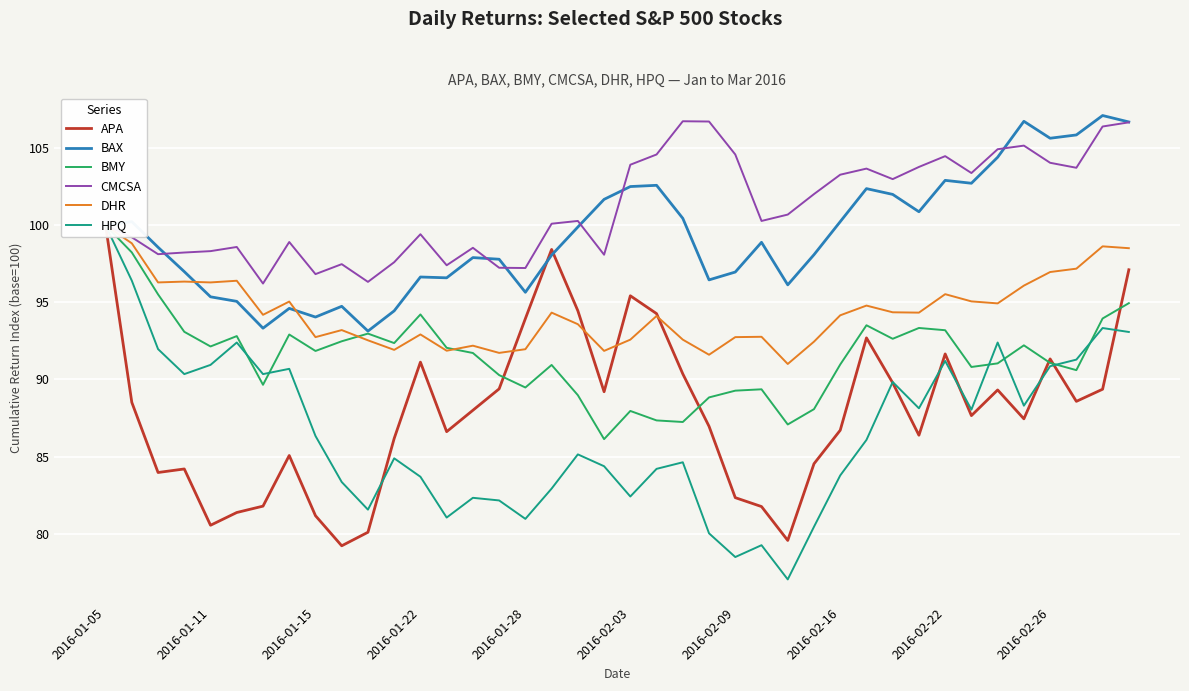

What value does the BMY series have at 29?

93.5